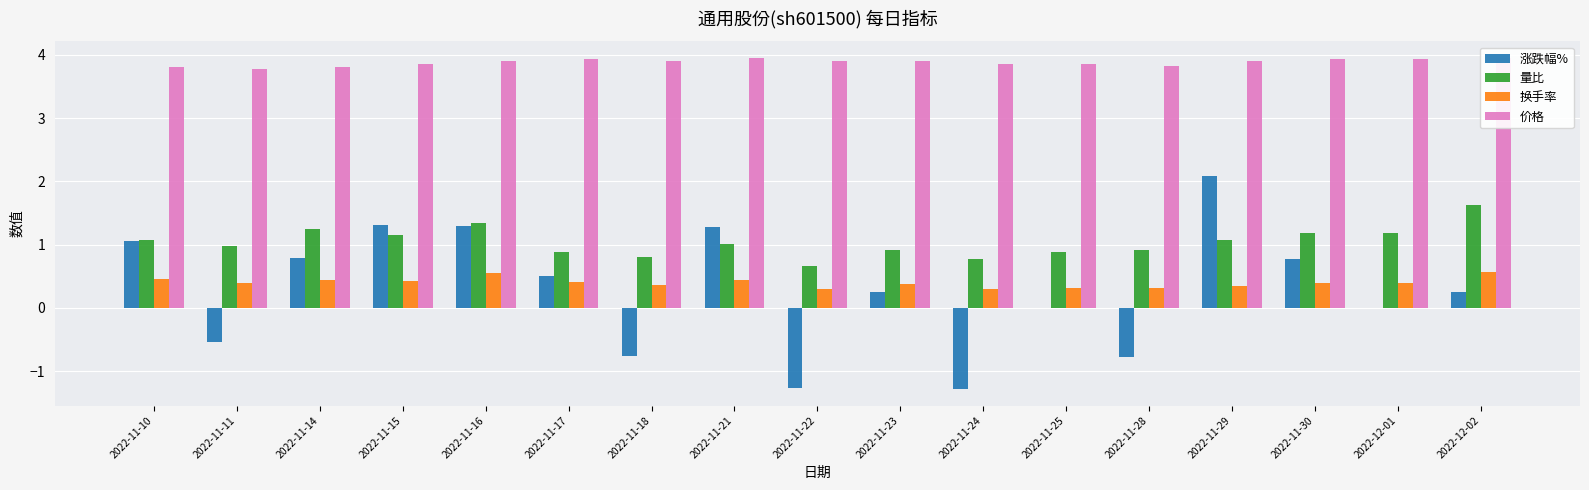

What are all the series names shown in the legend?

涨跌幅%, 量比, 换手率, 价格